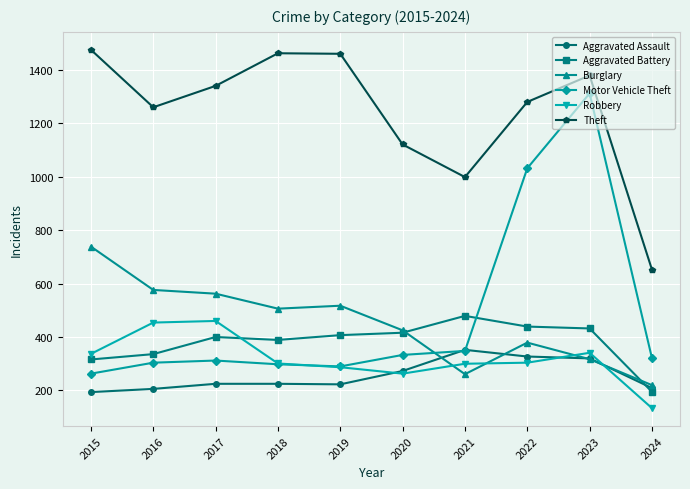

How many times do Motor Vehicle Theft and Robbery cross each other?

1